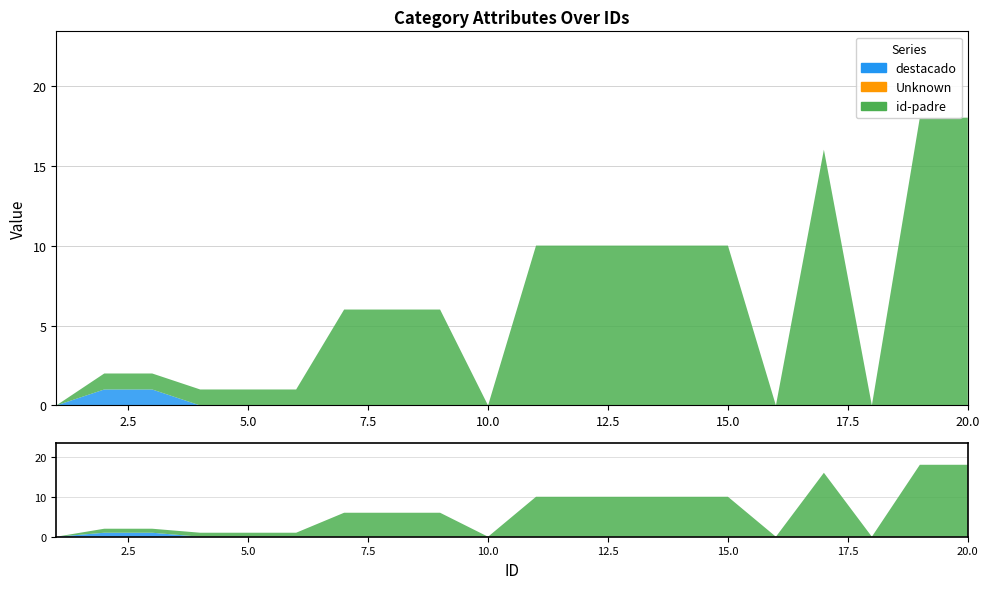

Reading left to right, what are all the values shown in this chart?

destacado: 0	1	1	0	0	0	0	0	0	0	0	0	0	0	0	0	0	0	0	0
id-padre: 0	1	1	1	1	1	6	6	6	0	10	10	10	10	10	0	16	0	18	18